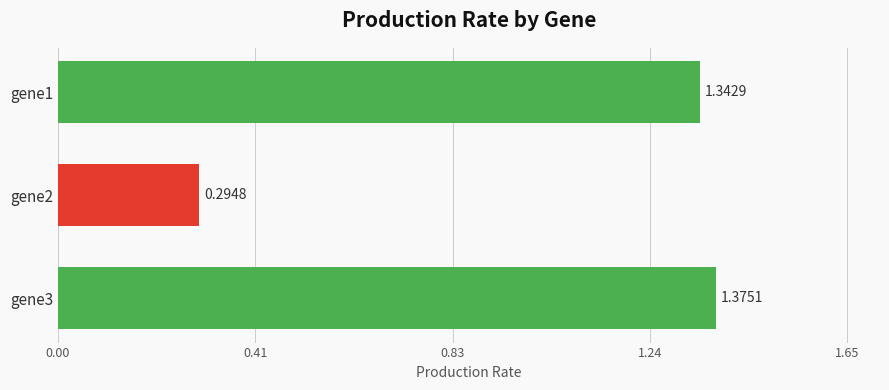

Rank the categories by value from highest to lowest.

gene3, gene1, gene2